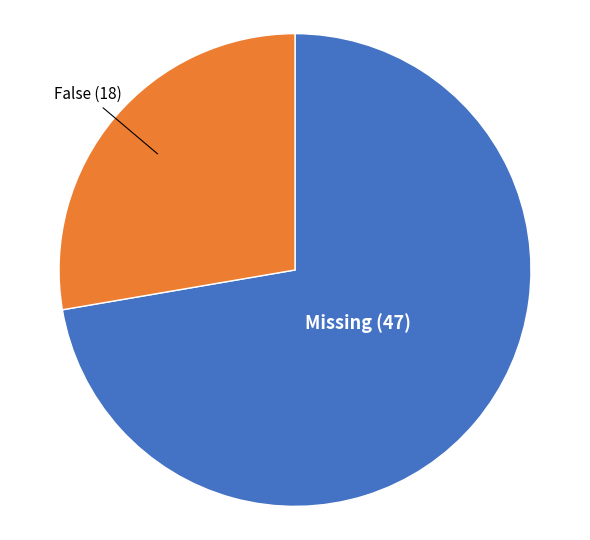

Is there a majority slice in this chart?

Yes